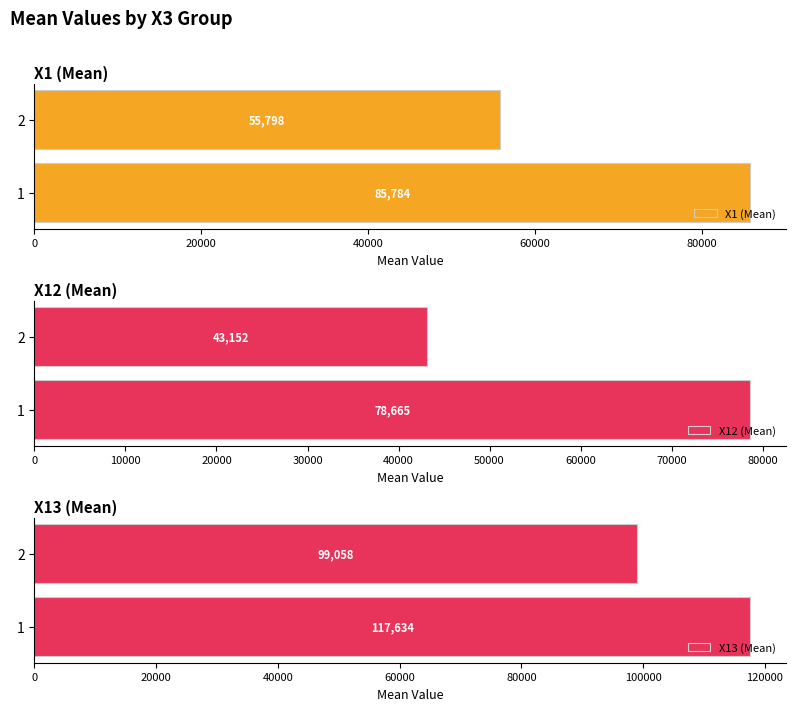

What is the sum of the X1 (Mean) values at 1 and 2?

141581.3